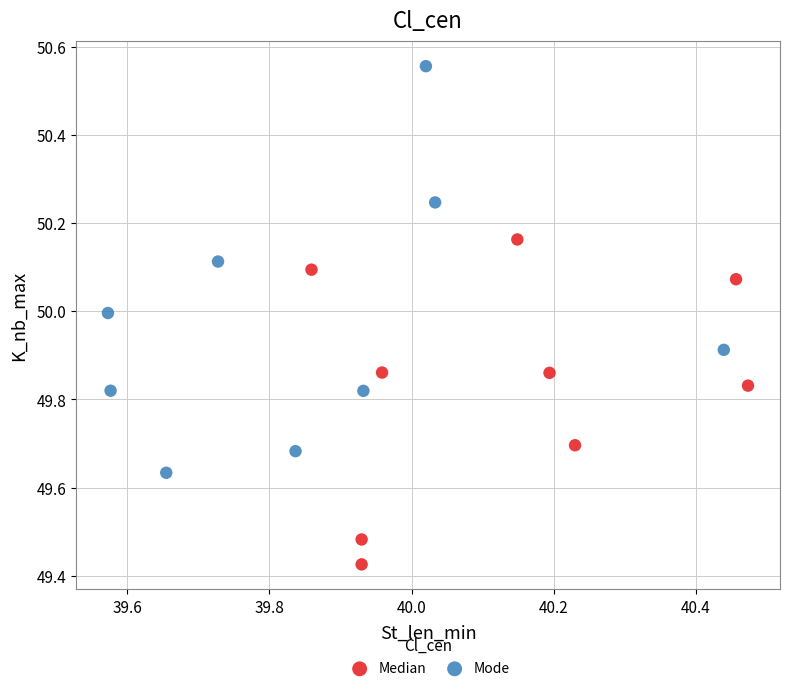

Which series reaches the maximum Y coordinate?

Mode